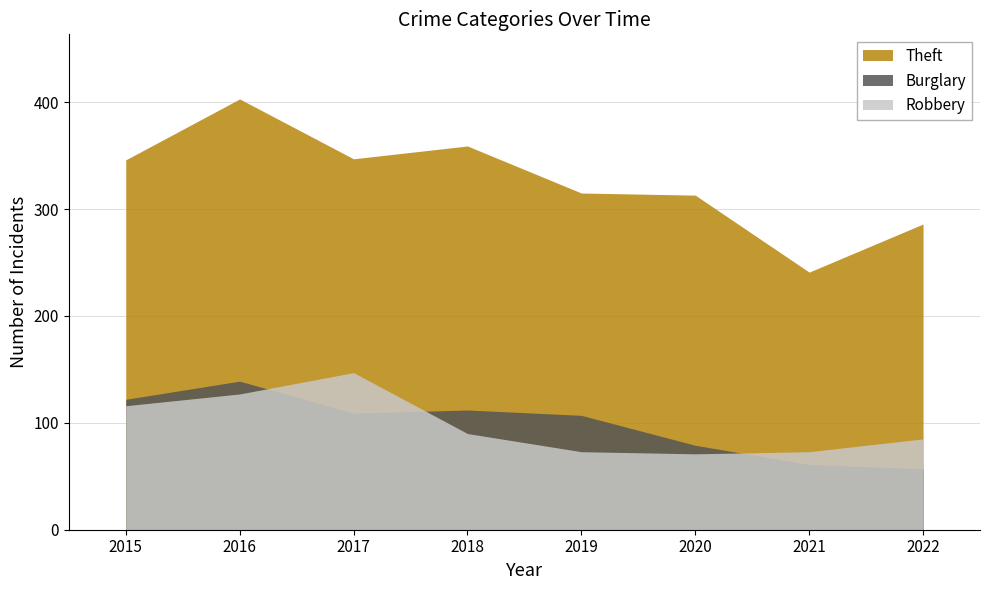

Which series changed the most between 2020 and 2022?

Theft